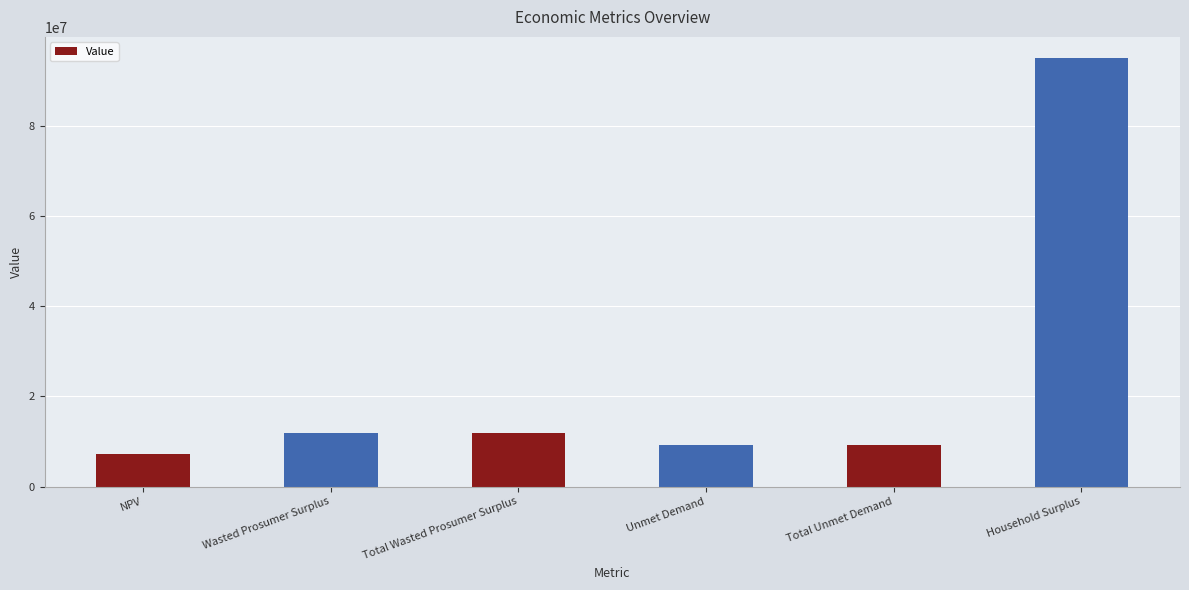

Which label corresponds to the largest value in the chart?

Household Surplus